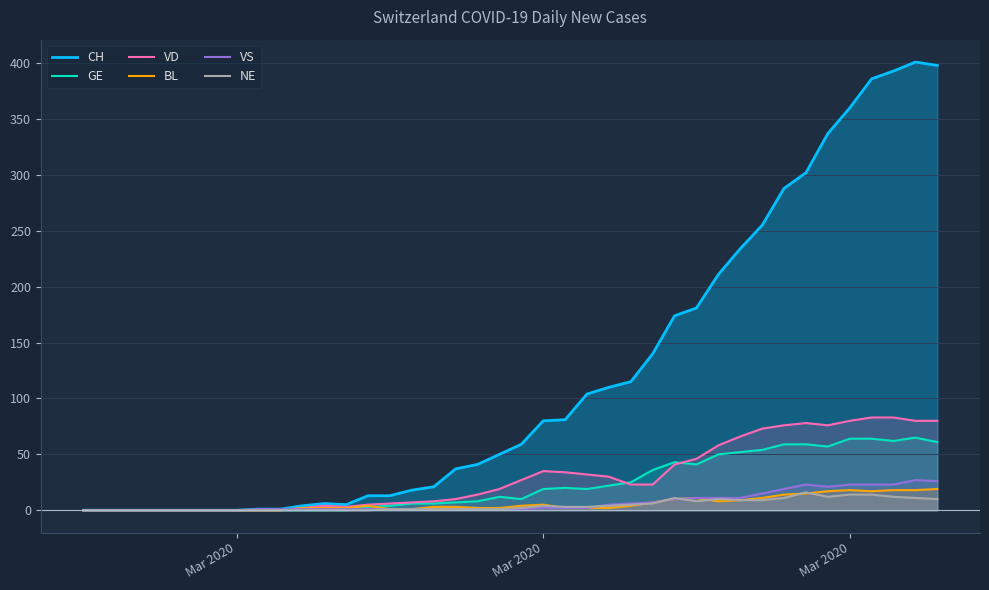

What is the sum of all VS values?

280